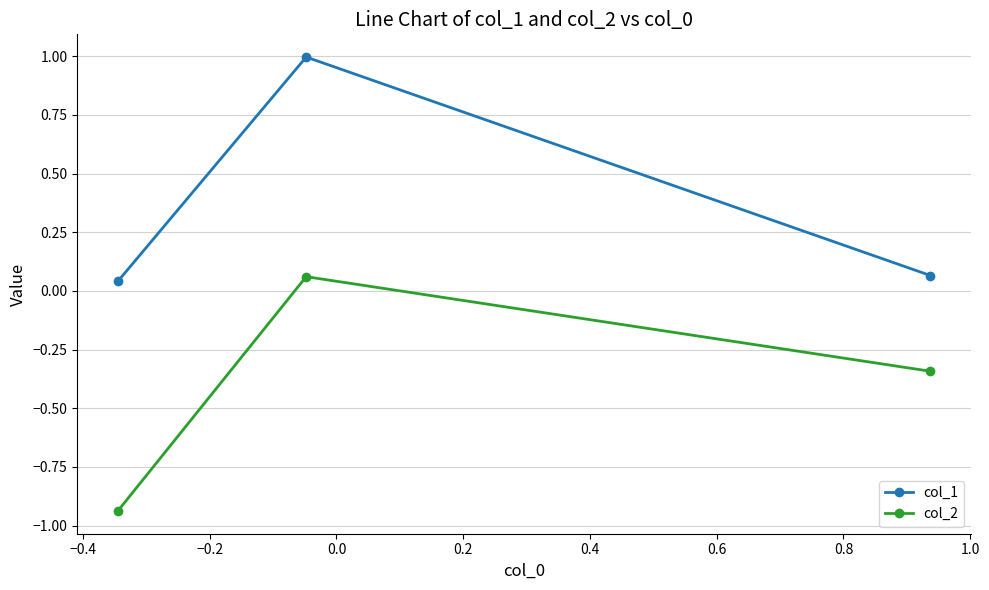

What is the sum of all col_1 values?

1.1